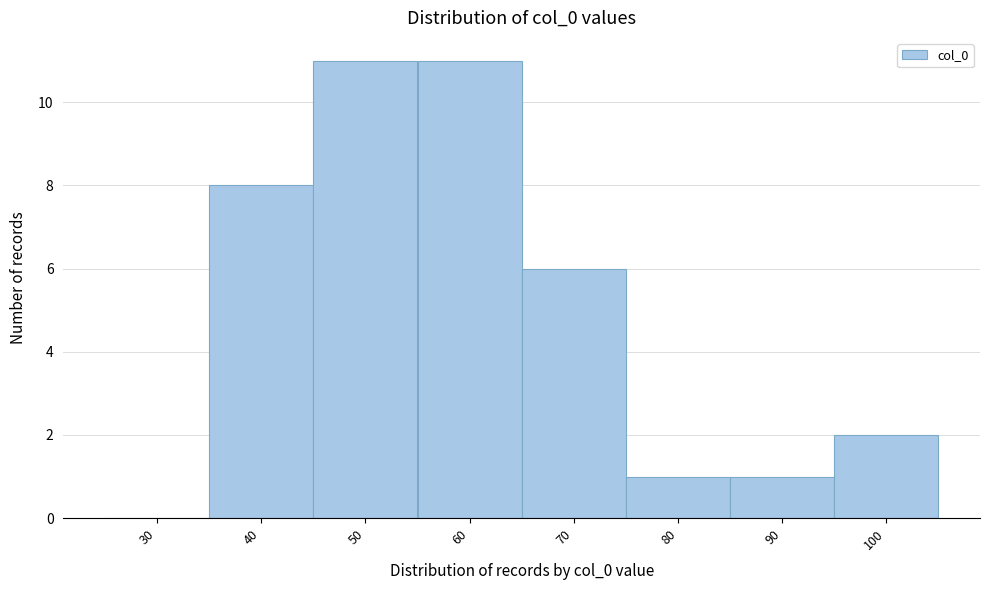

Reading left to right, what are all the values shown in this chart?

30=0	40=8	50=11	60=11	70=6	80=1	90=1	100=2